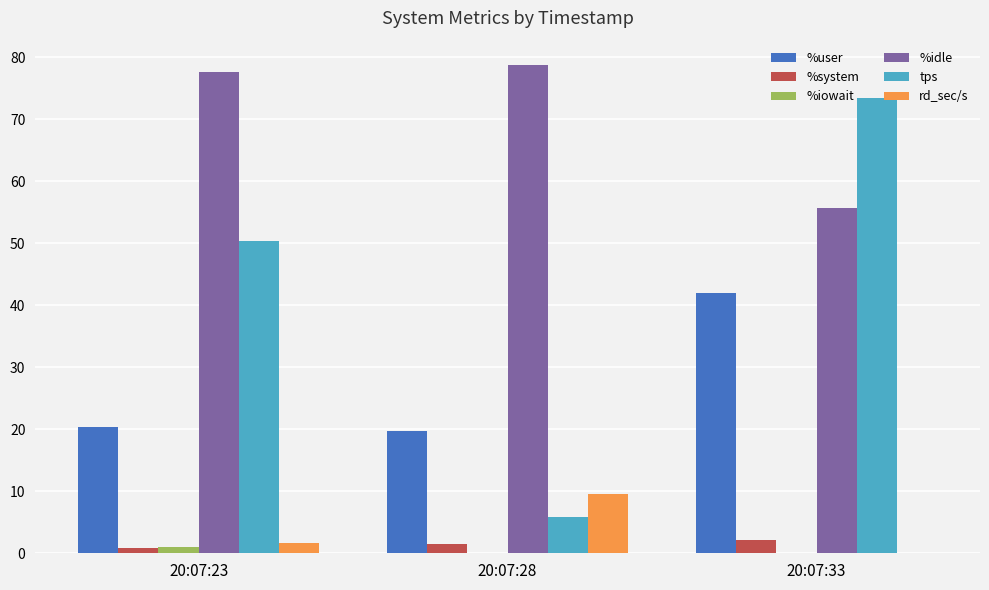

Is the value of %user at 20:07:23 greater than the value of %system at 20:07:33?

Yes